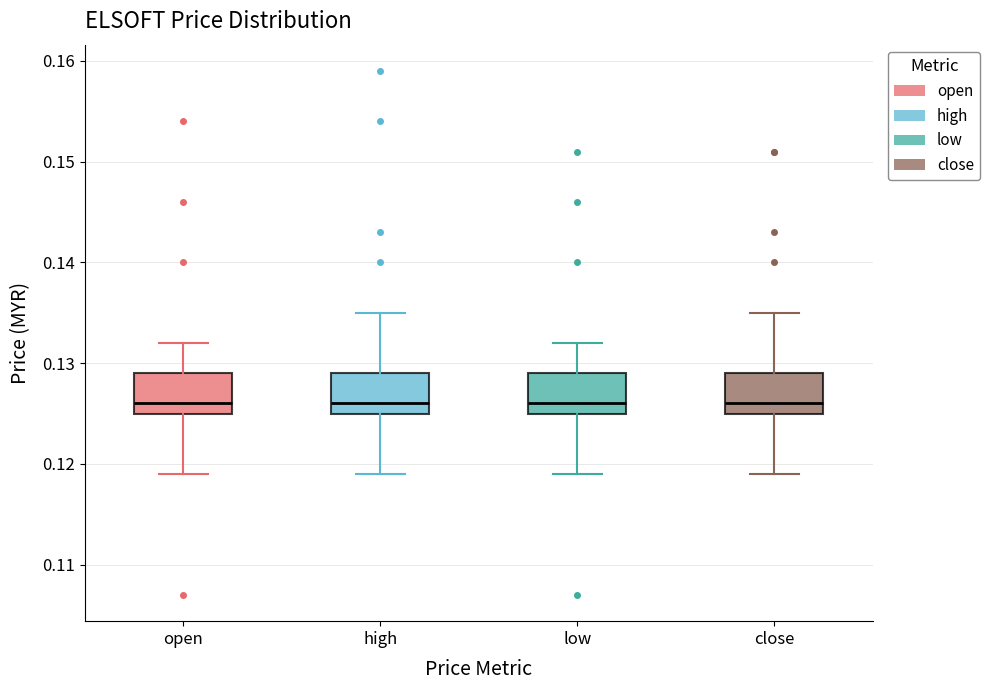

Reading left to right, transcribe this box plot: for each box, give where its median line is, the range the box spans, and where its two whiskers end, as read against the y-axis. The values are not printed on the chart, so give them approximately, as read against the axis.

open: median 0.126, box 0.125 to 0.129, whiskers 0.119 to 0.132
high: median 0.126, box 0.125 to 0.129, whiskers 0.119 to 0.135
low: median 0.126, box 0.125 to 0.129, whiskers 0.119 to 0.132
close: median 0.126, box 0.125 to 0.129, whiskers 0.119 to 0.135